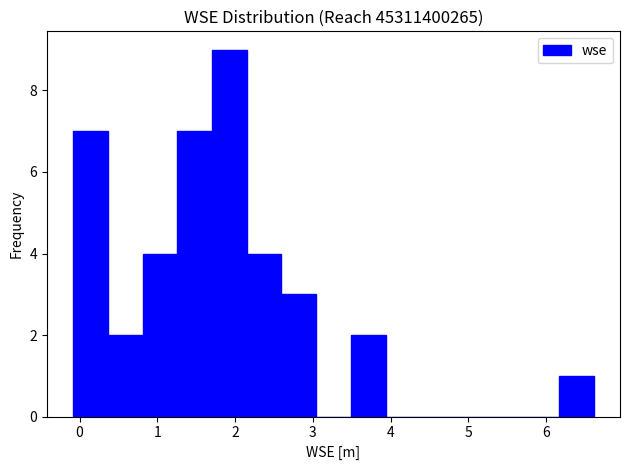

Reading left to right, list every bar in this chart as the range it spans on the x-axis followed by its height. Neither the bar edges nor the heights are printed on the chart, so give them approximately, as read against the axes.

-0.1 to 0.4: 7
0.4 to 0.8: 2
0.8 to 1.3: 4
1.3 to 1.7: 7
1.7 to 2.1: 9
2.1 to 2.6: 4
2.6 to 3.0: 3
3.0 to 3.5: 0
3.5 to 3.9: 2
3.9 to 4.4: 0
4.4 to 4.8: 0
4.8 to 5.3: 0
5.3 to 5.7: 0
5.7 to 6.2: 0
6.2 to 6.6: 1